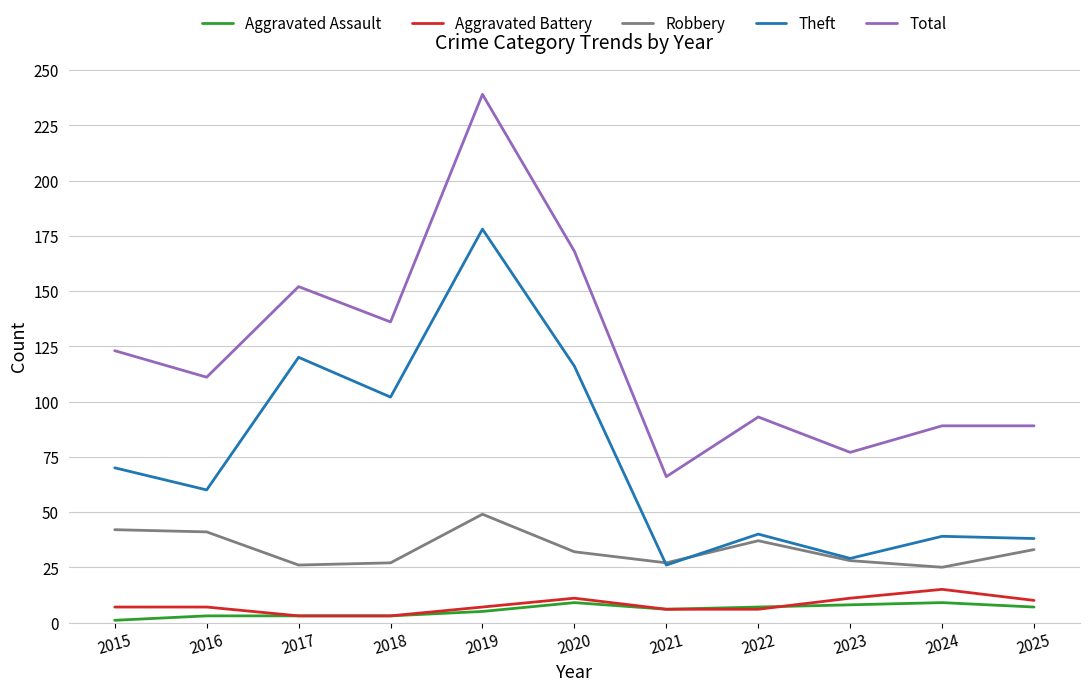

Is this an area chart (filled region under the line)?

No